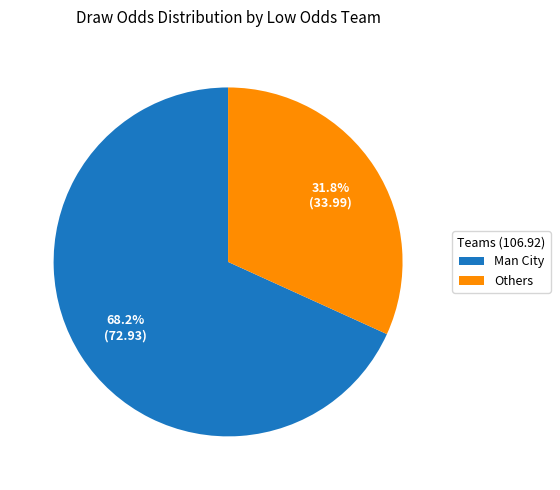

Is Man City the majority of the pie?

Yes